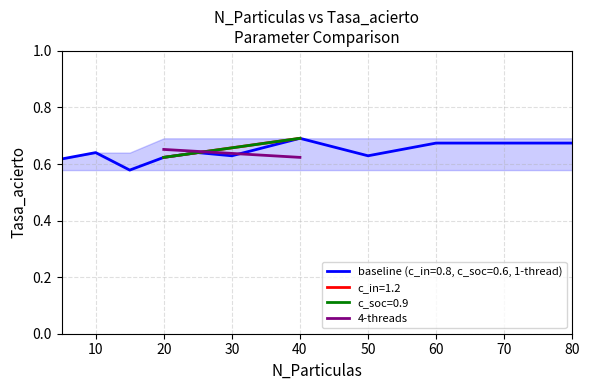

True or false: baseline (c_in=0.8, c_soc=0.6, 1-thread) has a value of 0.9 at 20.

False